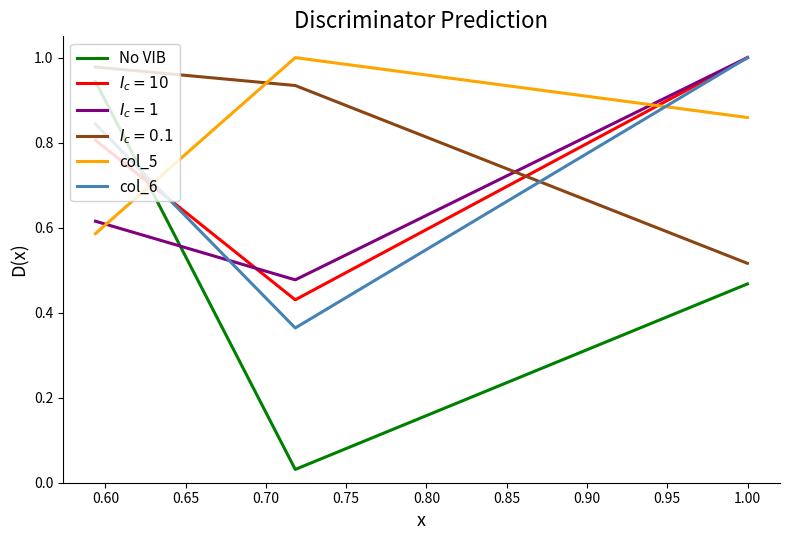

Which series has the widest spread of values?

No VIB